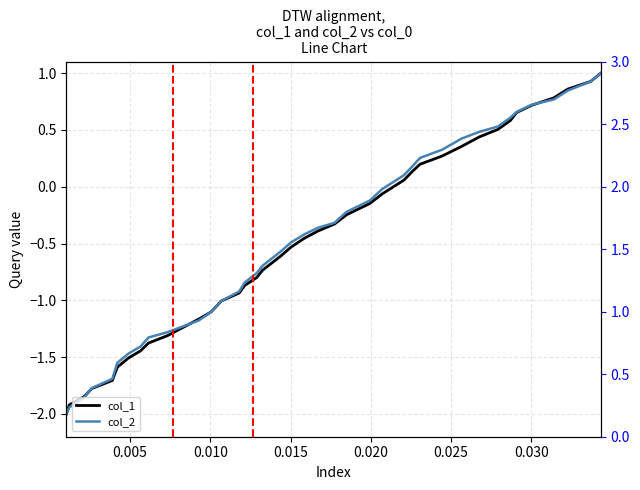

How many values in col_2 are below zero?

26